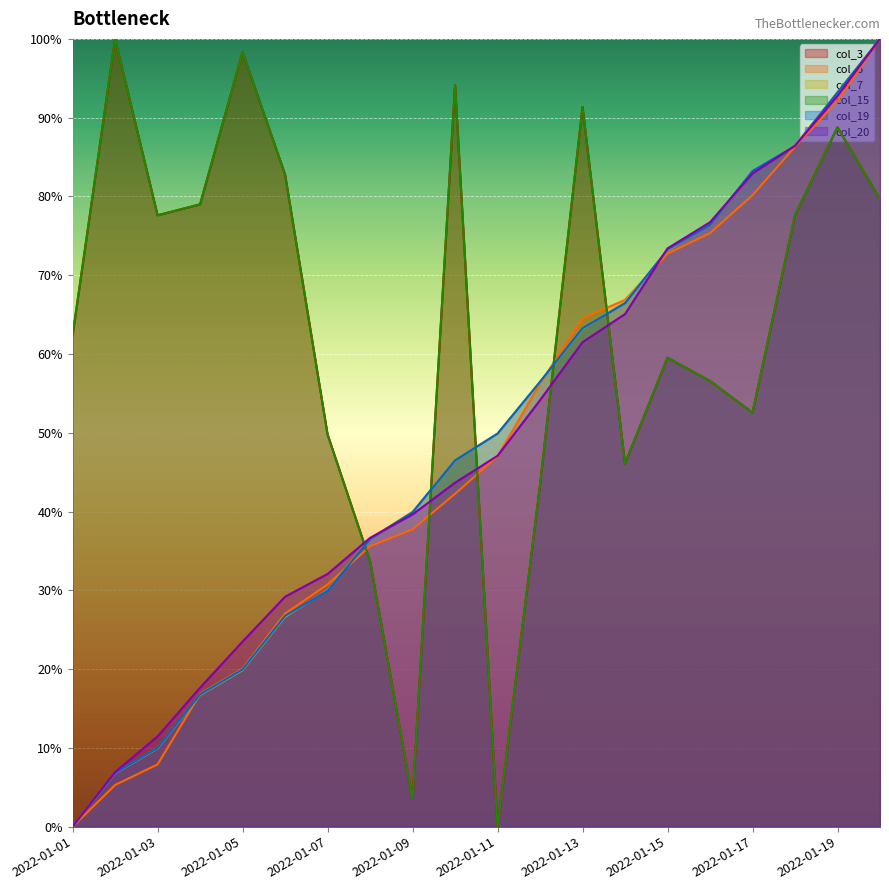

After their last crossing, which series has the higher values: col_3 or col_19?

col_19